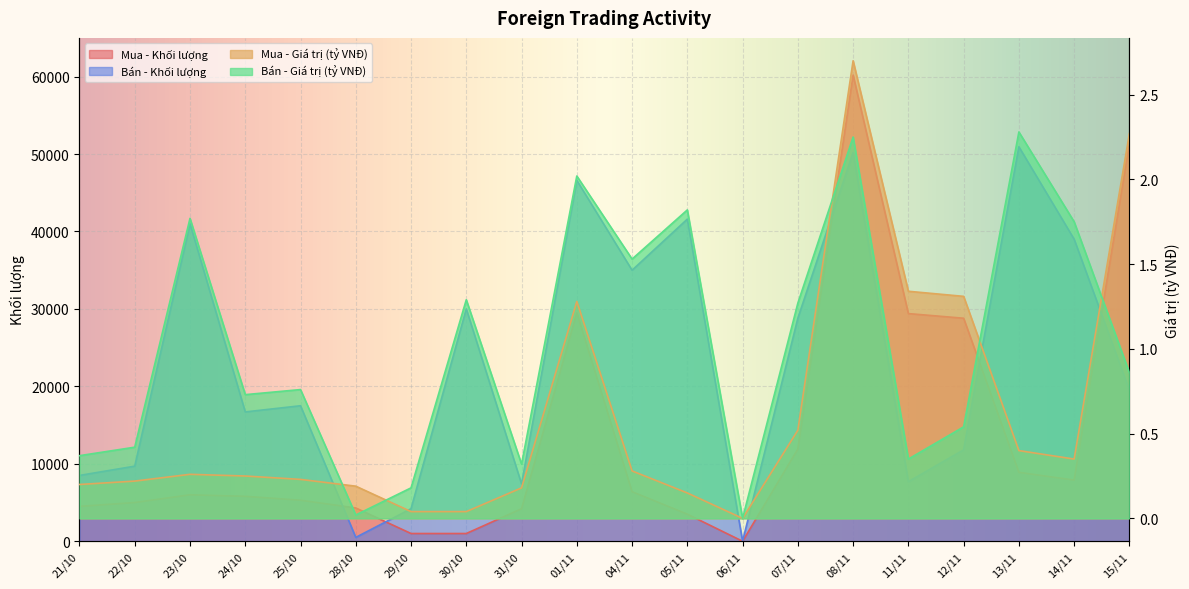

How many lines are shown in the chart?

4